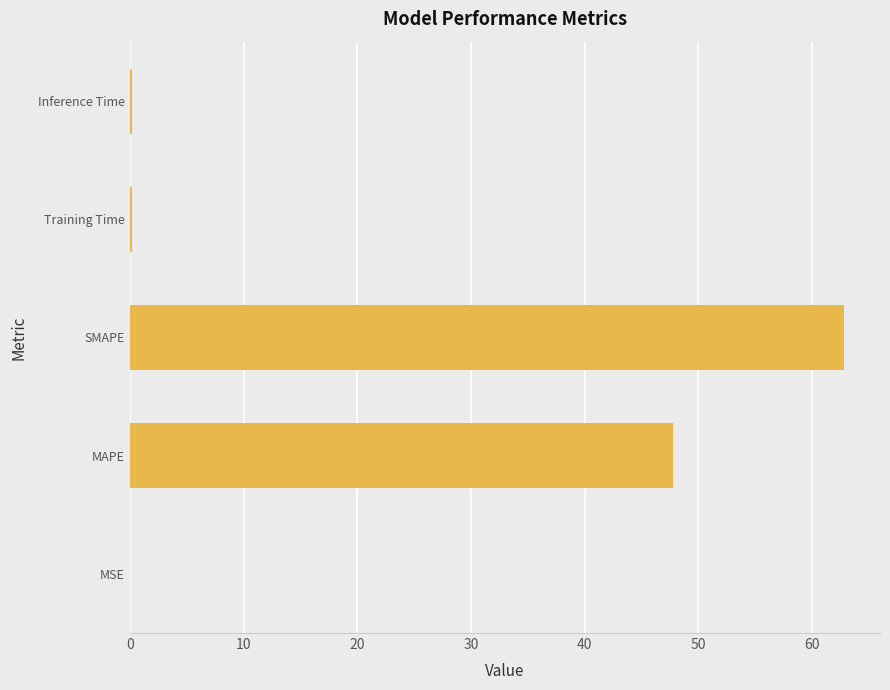

The value at MAPE is 84.5. True or false?

False